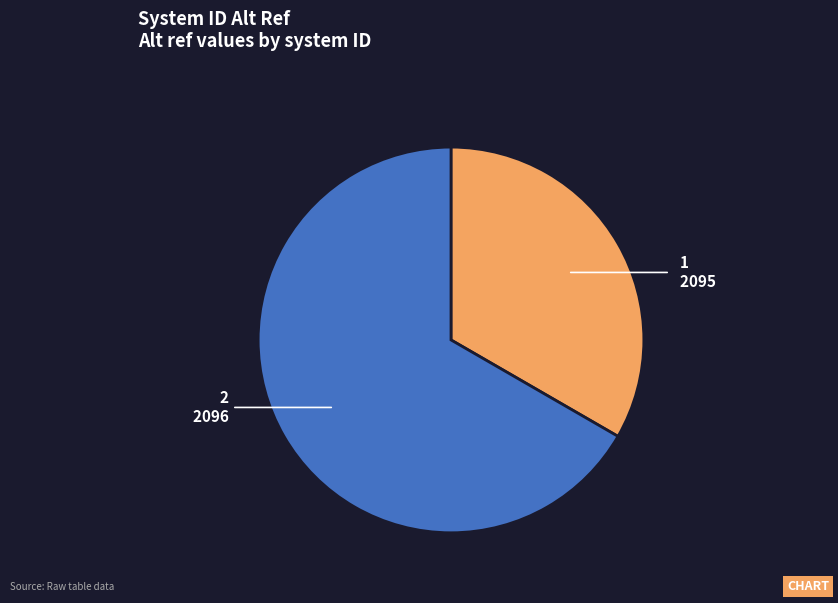

Which has a higher value, 2095 or 2096?

2096